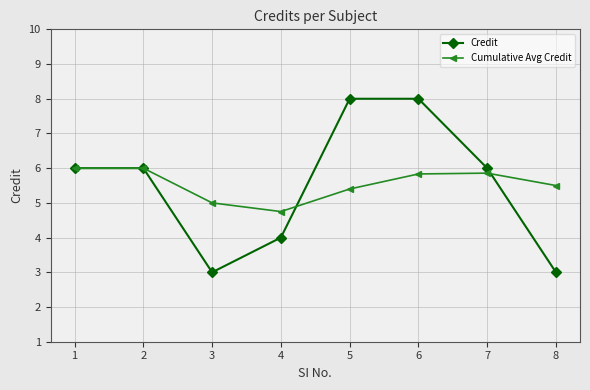

What is the value of the Credit point at the 7th from the left?

6.0